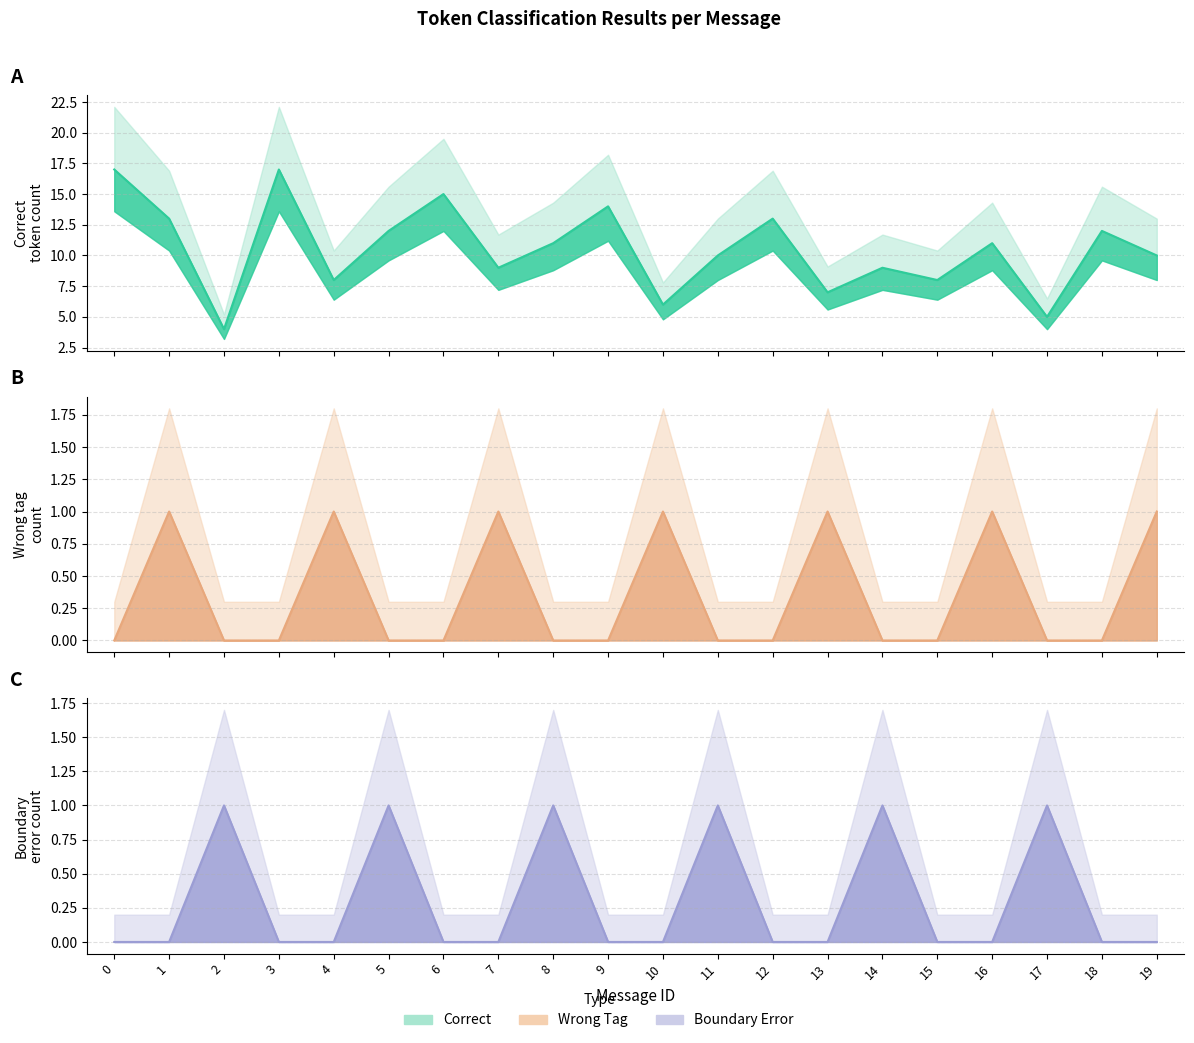

True or false: Boundary_Error and Wrong_Tag cross at least once.

True